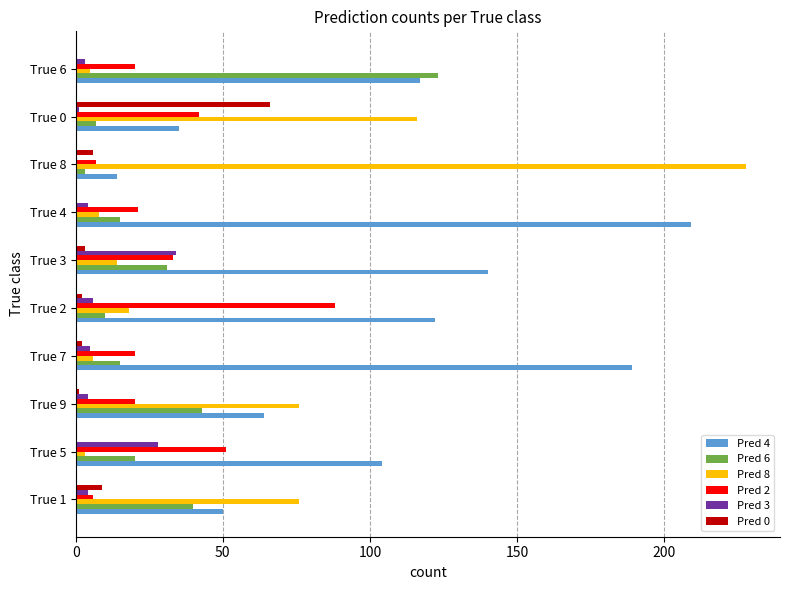

Is it true that Pred 2 equals 42 at True 0?

True